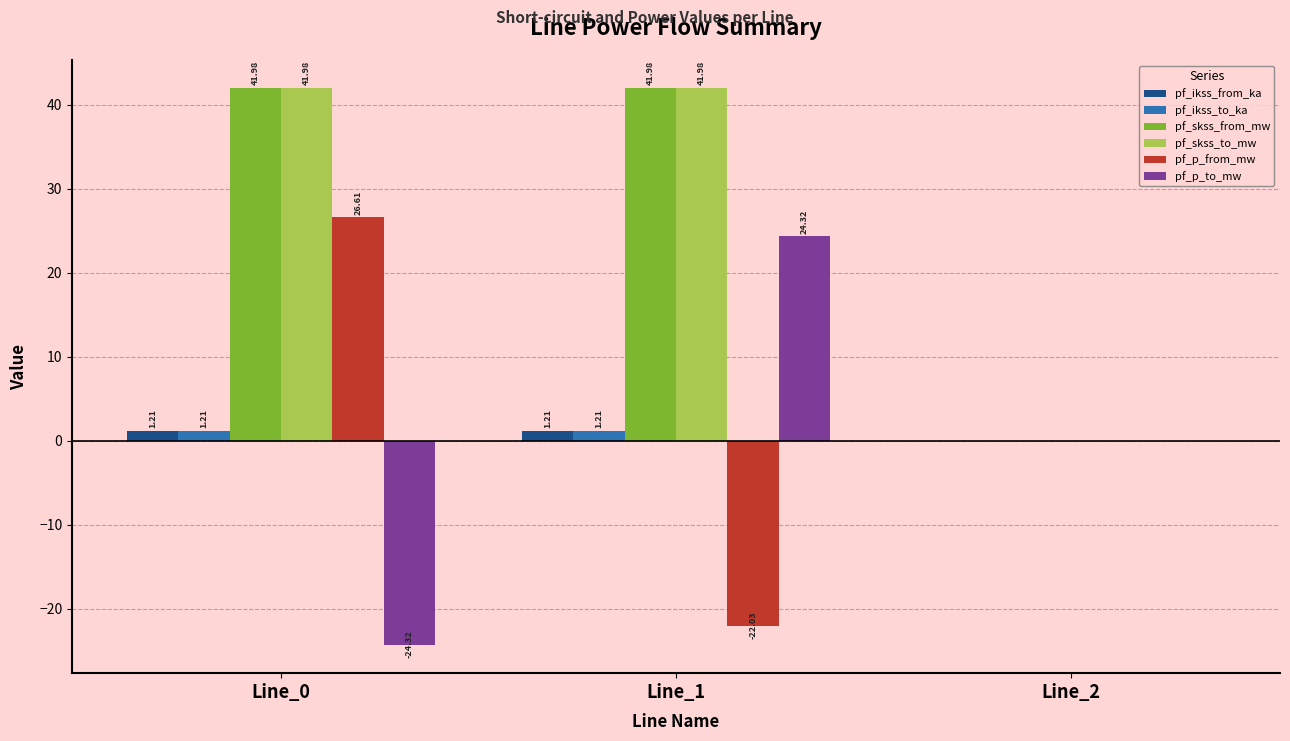

What is the total value across all series at Line_1?

88.7